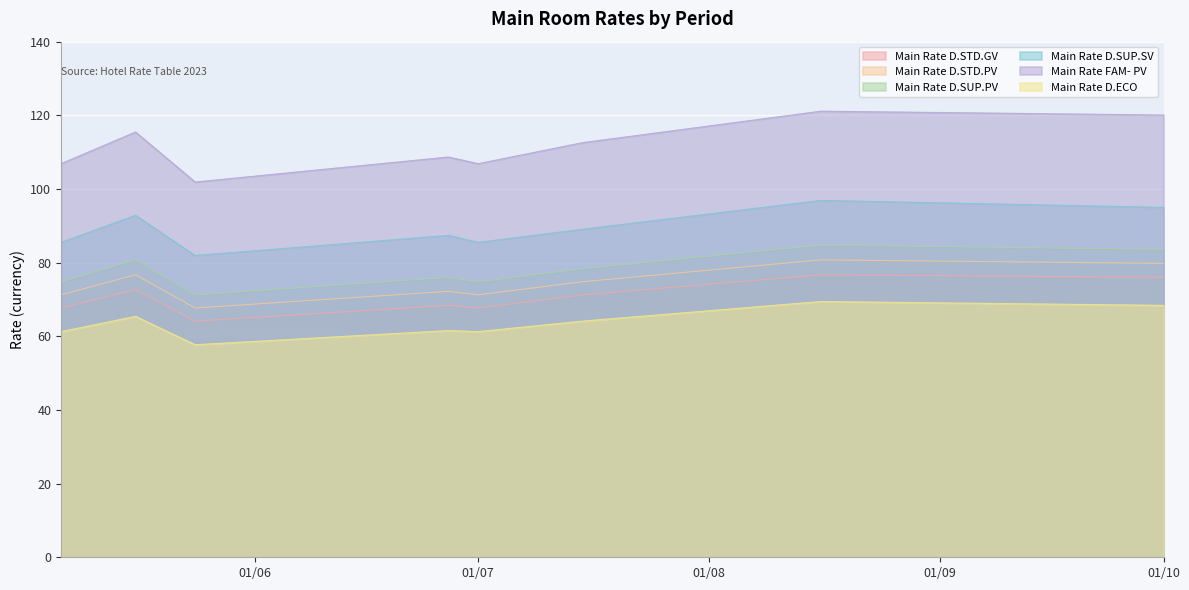

How many data points does each series have?

8